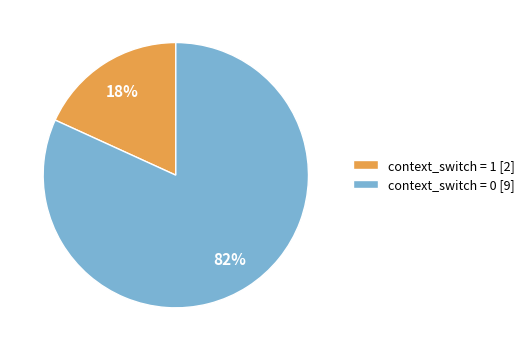

Which has a higher value, context_switch = 0 [9] or context_switch = 1 [2]?

context_switch = 0 [9]